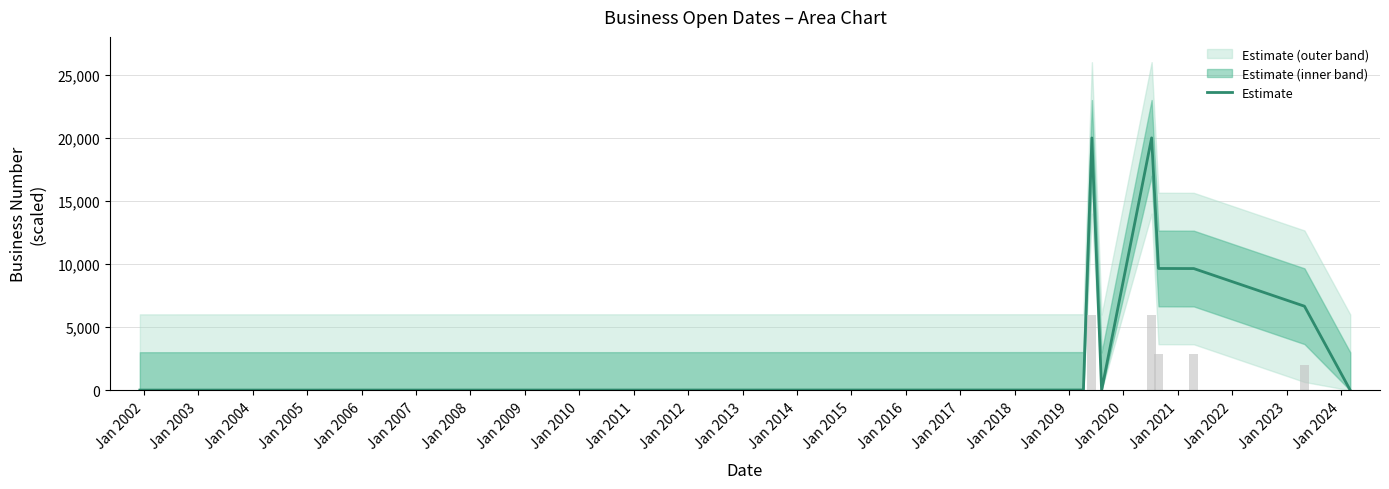

What is the difference between the second highest and minimum values?

19995.7